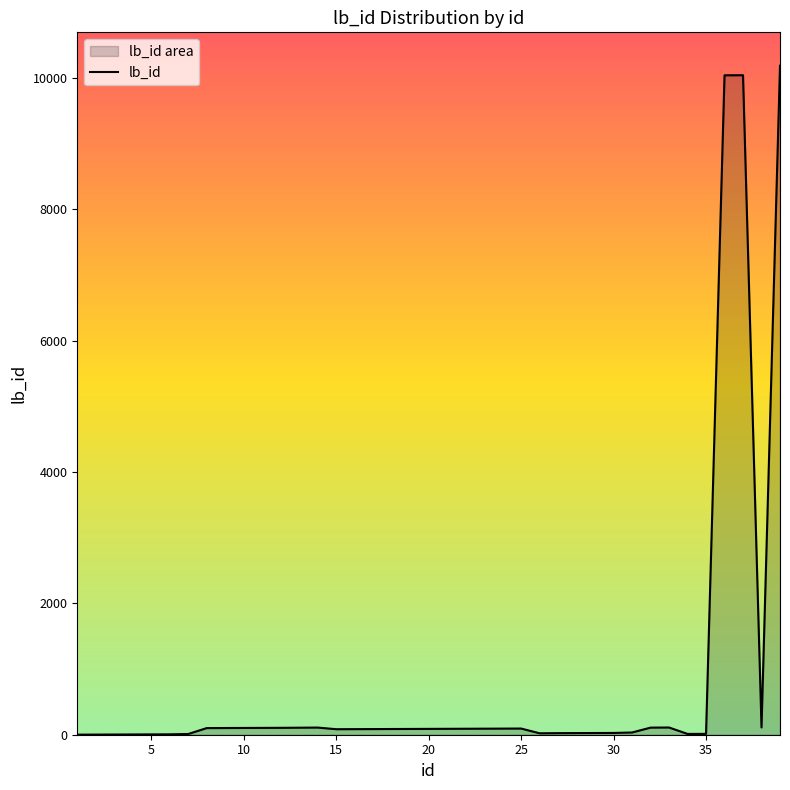

What is the maximum value shown in the chart?

10189